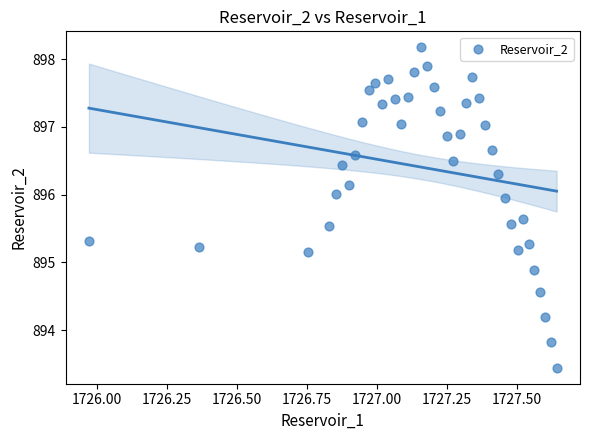

What is the range of Y values (max minus min)?

4.7